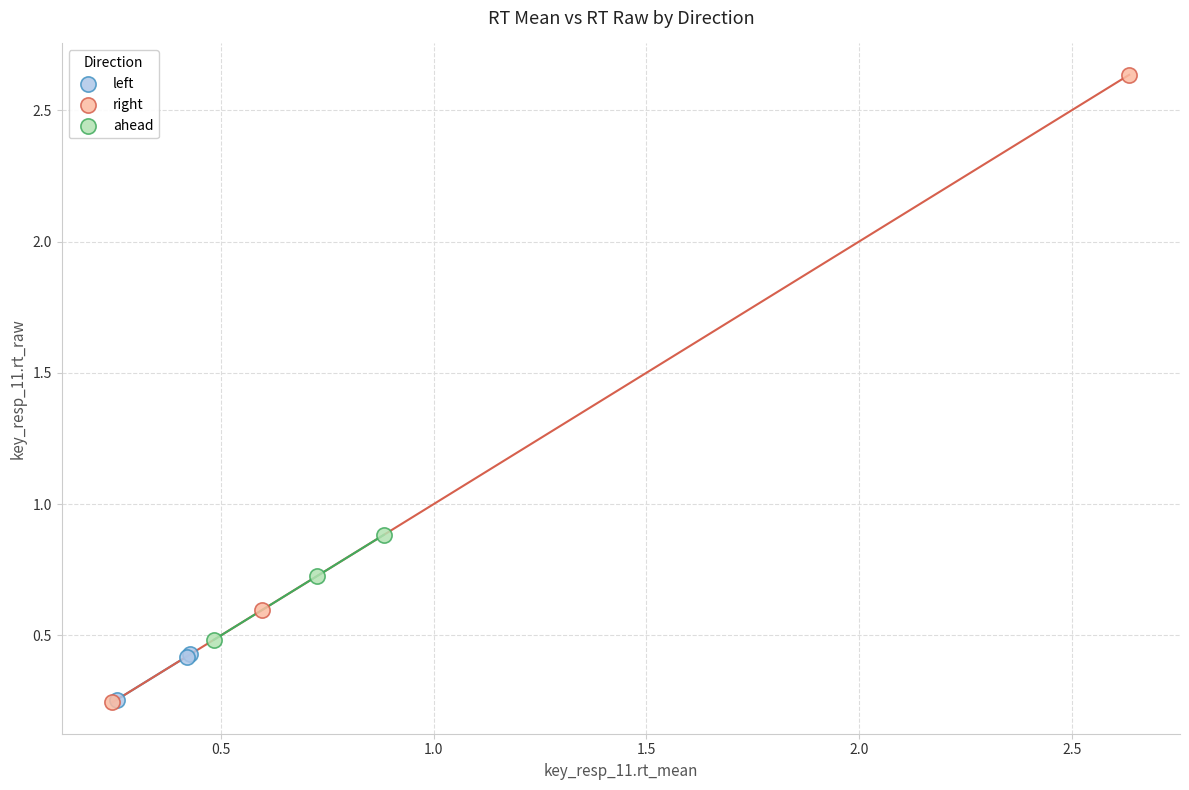

Which series contains the highest Y value?

right